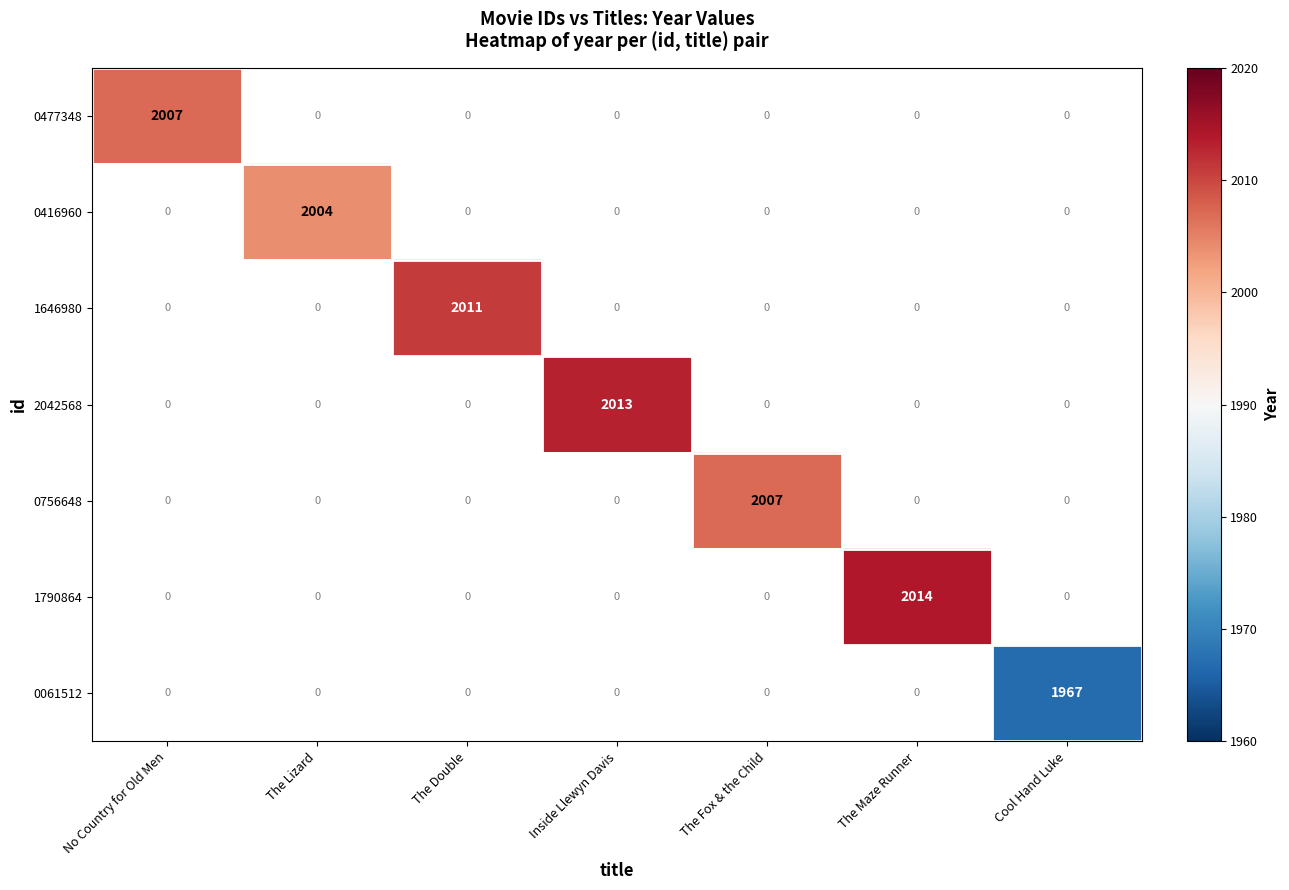

The value of 1646980 at The Double is 2011. True or false?

True